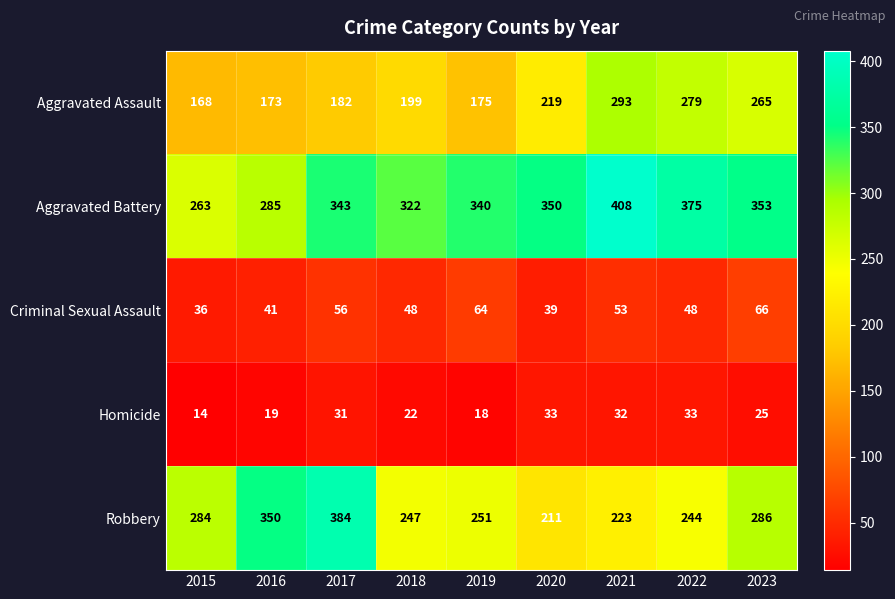

The Aggravated Battery series shows 97 at 2016. True or false?

False